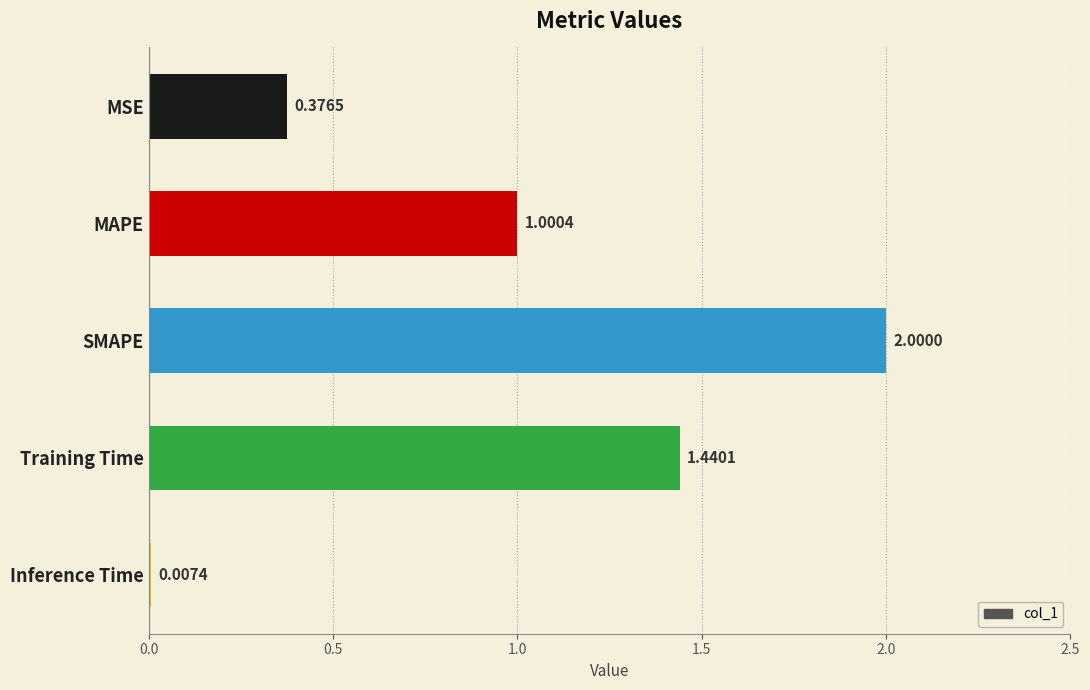

What is the greatest value displayed?

2.0